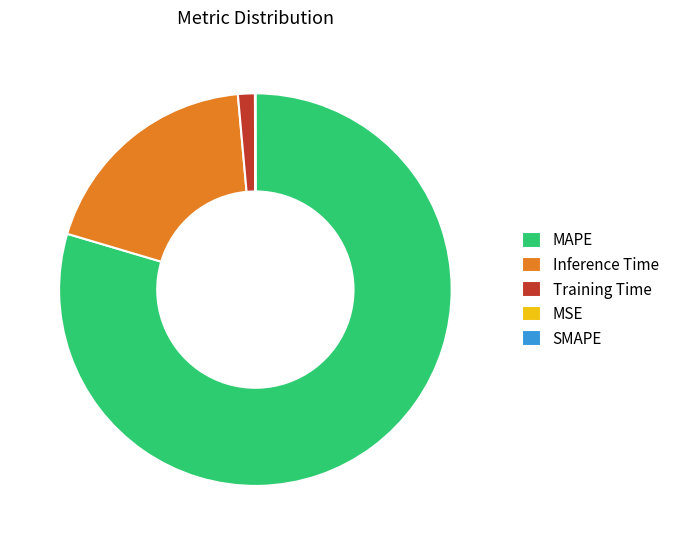

Does MAPE represent more than half of the total?

Yes